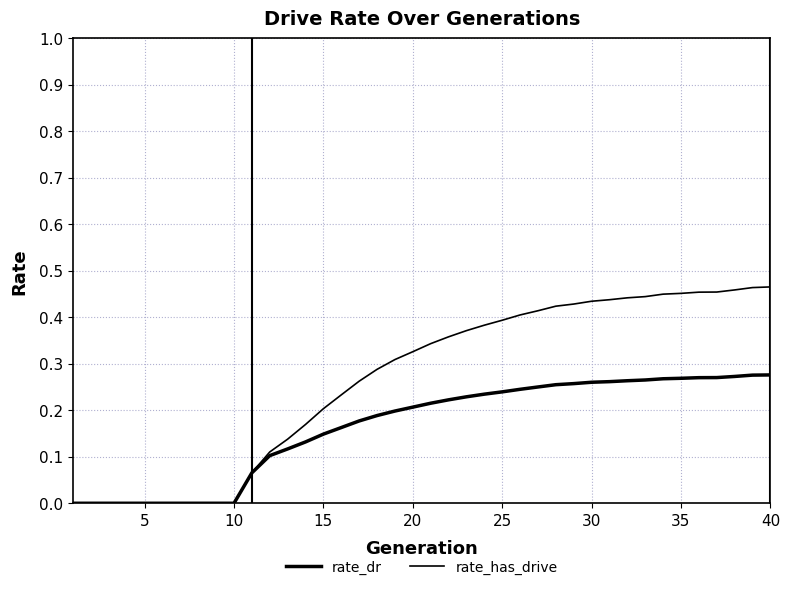

Does the chart display data point markers on the line(s)?

No